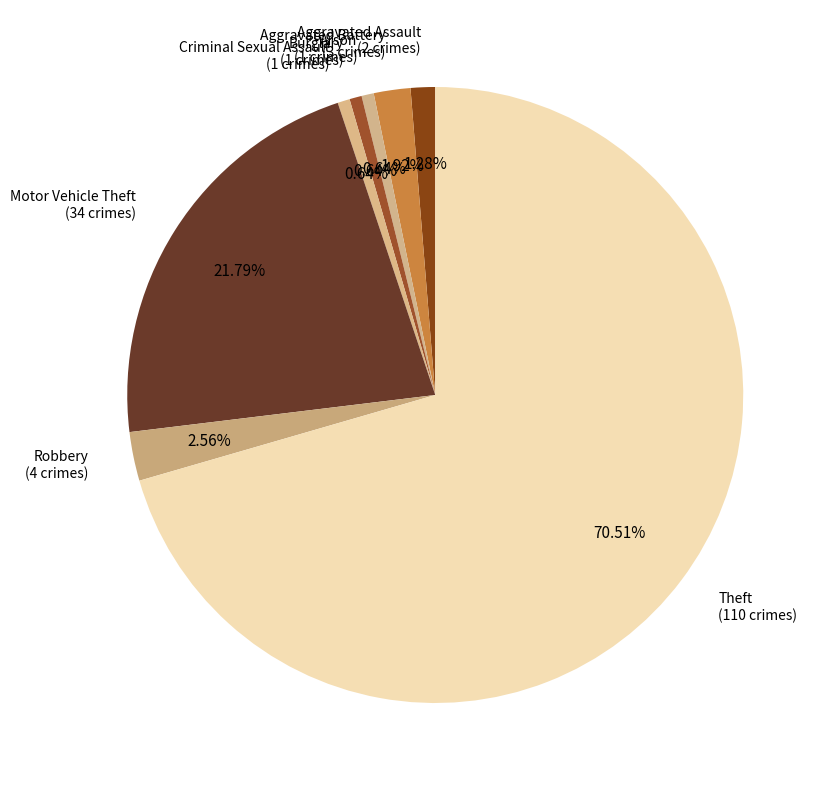

How many slices are in this pie chart?

8